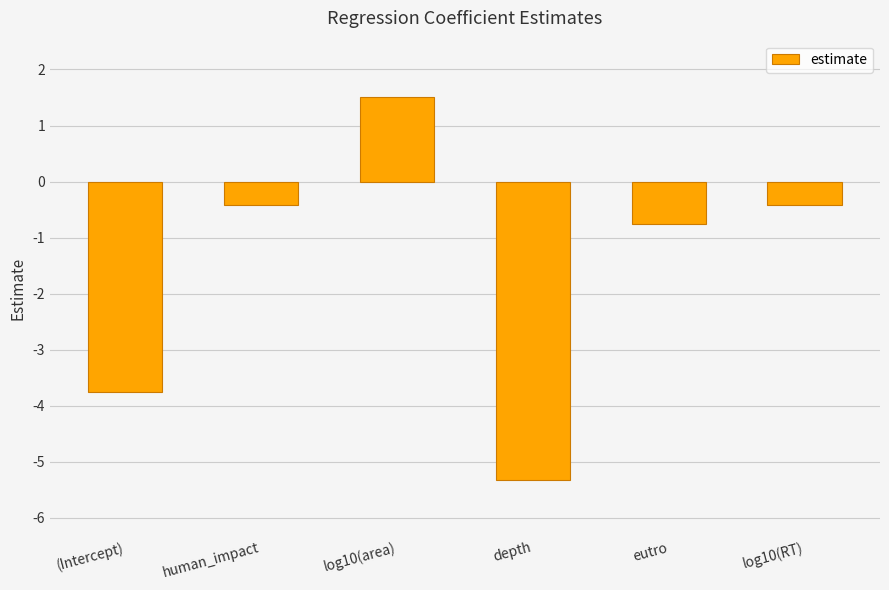

What is the value of the 4th bar from the left?

-5.3